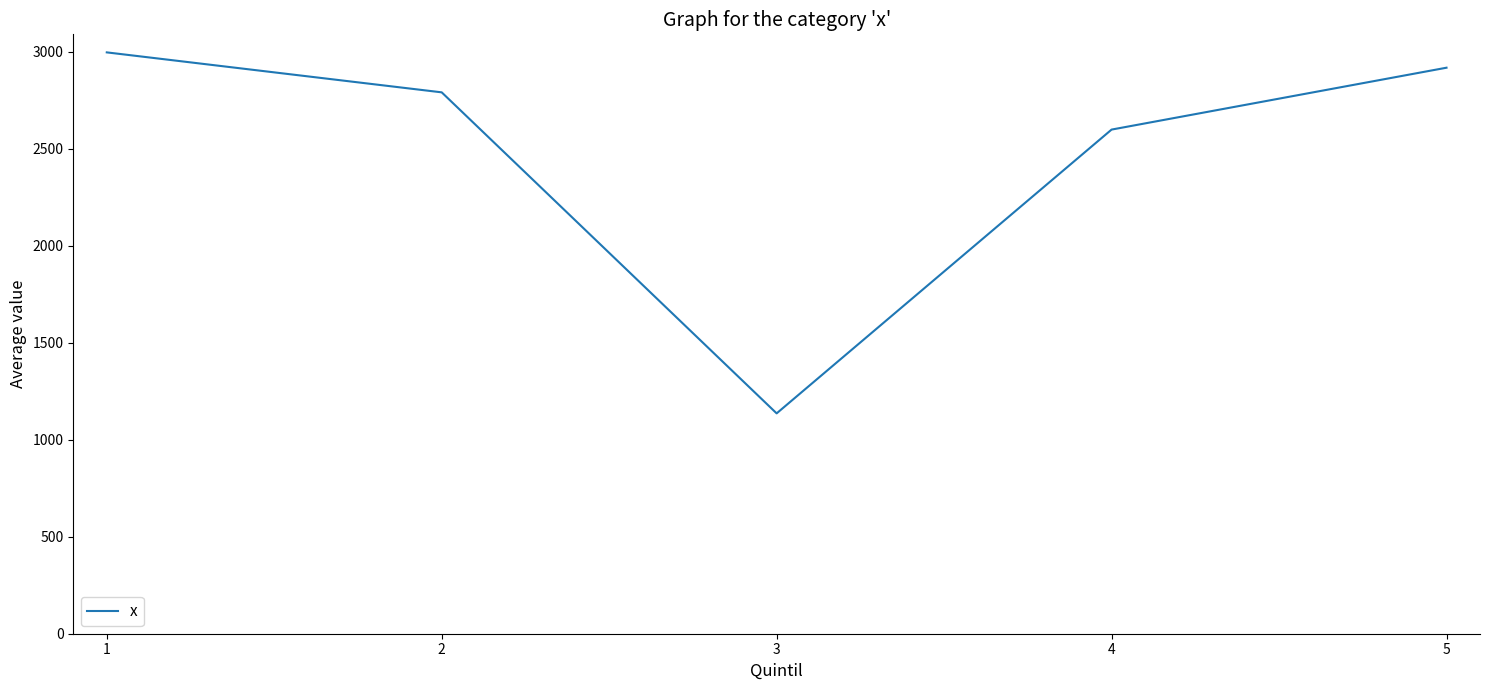

Reading left to right, what are all the values shown in this chart?

2997	2791	1136	2599	2918